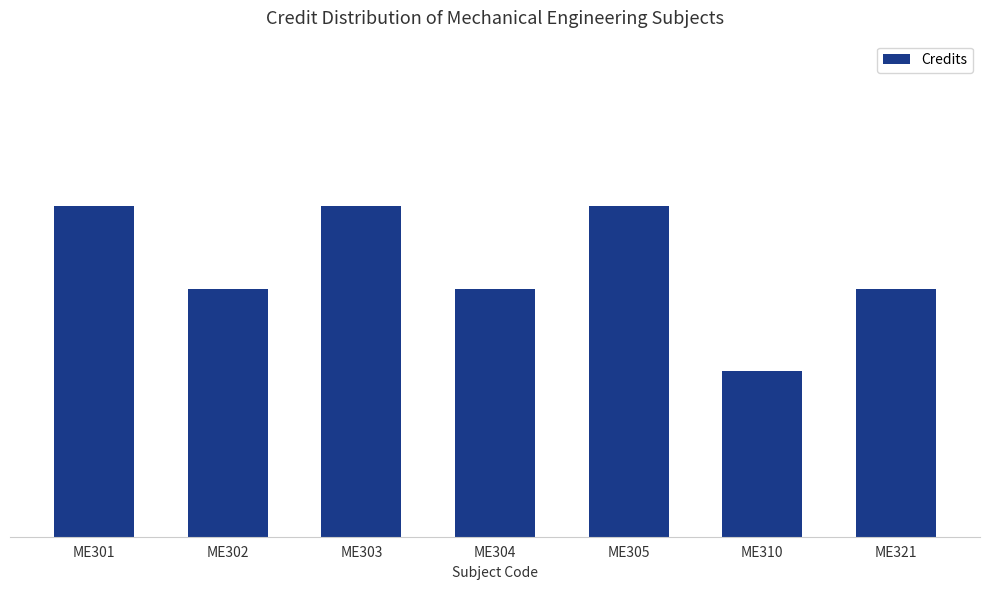

Reading left to right, transcribe all the data shown in this chart.

8	6	8	6	8	4	6